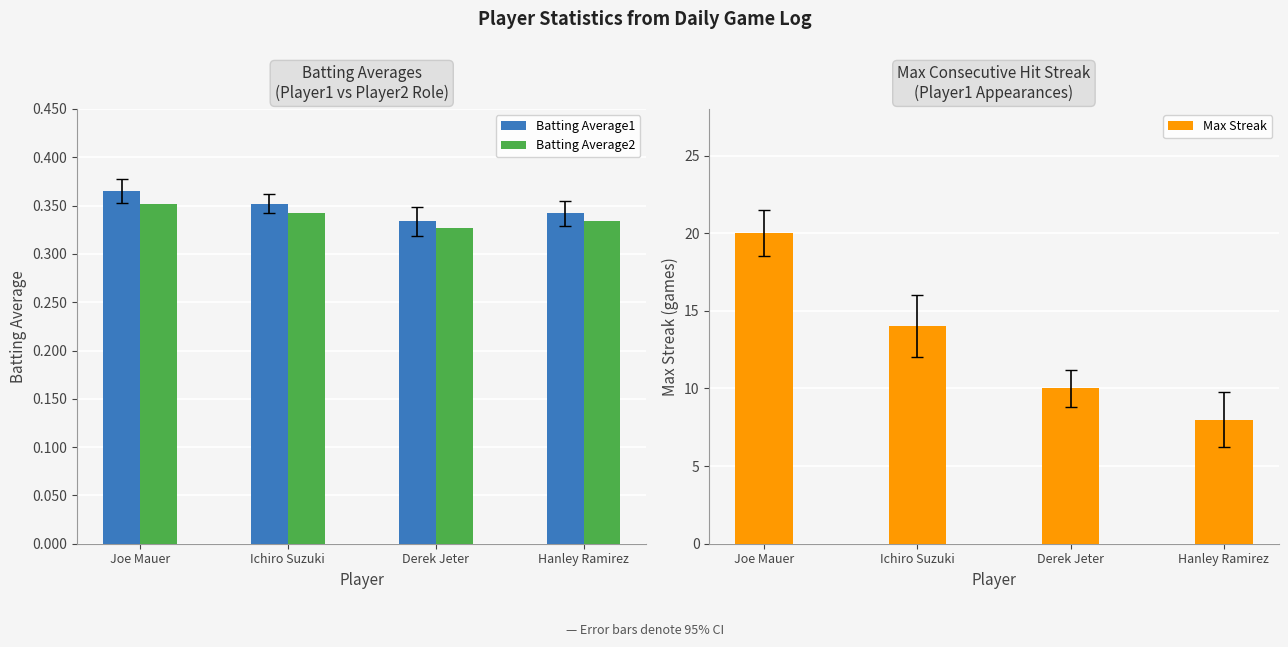

Which series has the largest total across all categories?

Max Streak